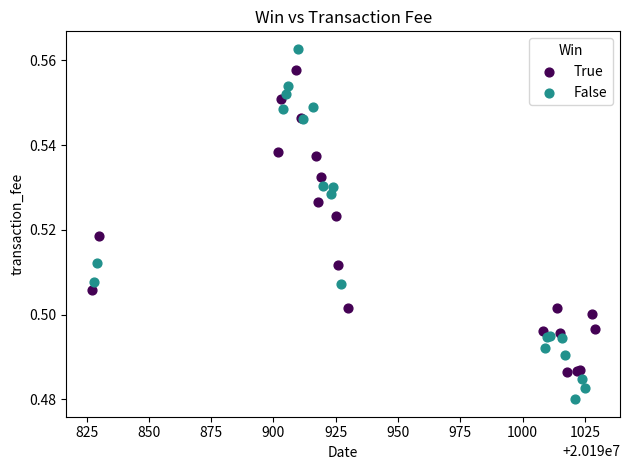

Which series has the widest spread of Y values?

False